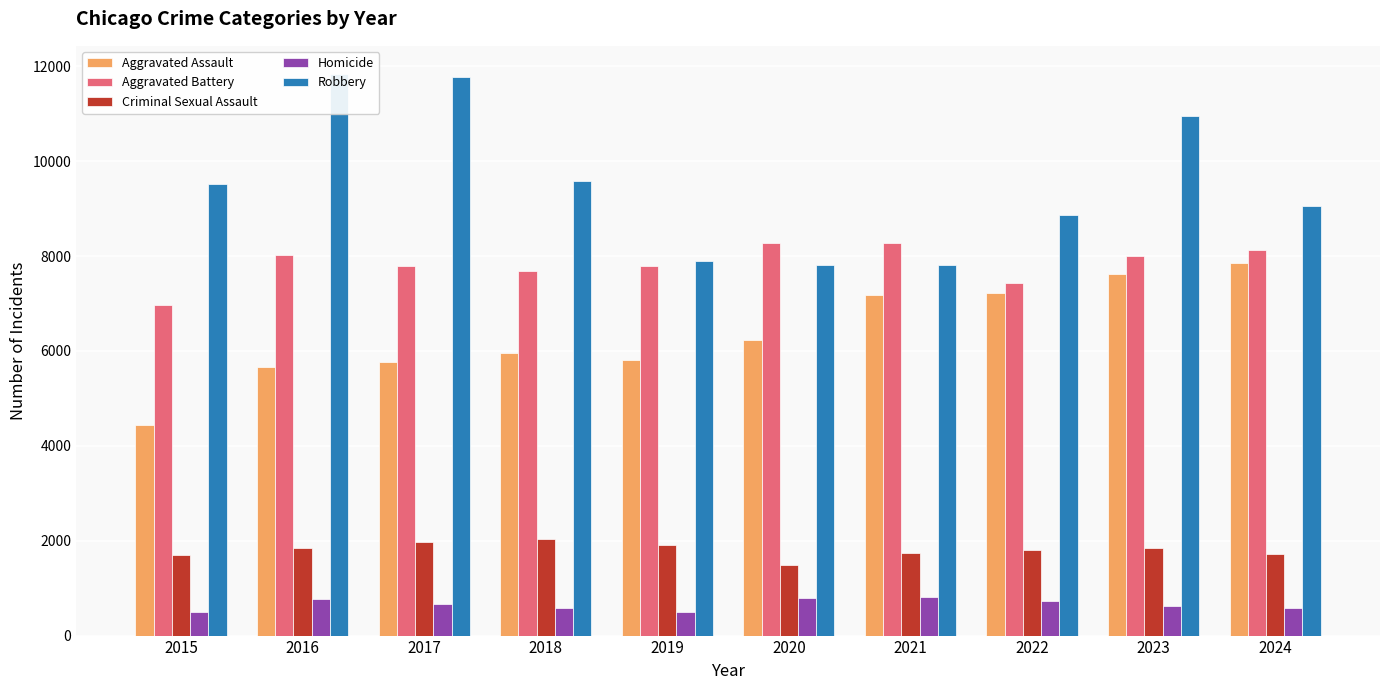

Where does the Aggravated Battery series first go above 8008?

2016